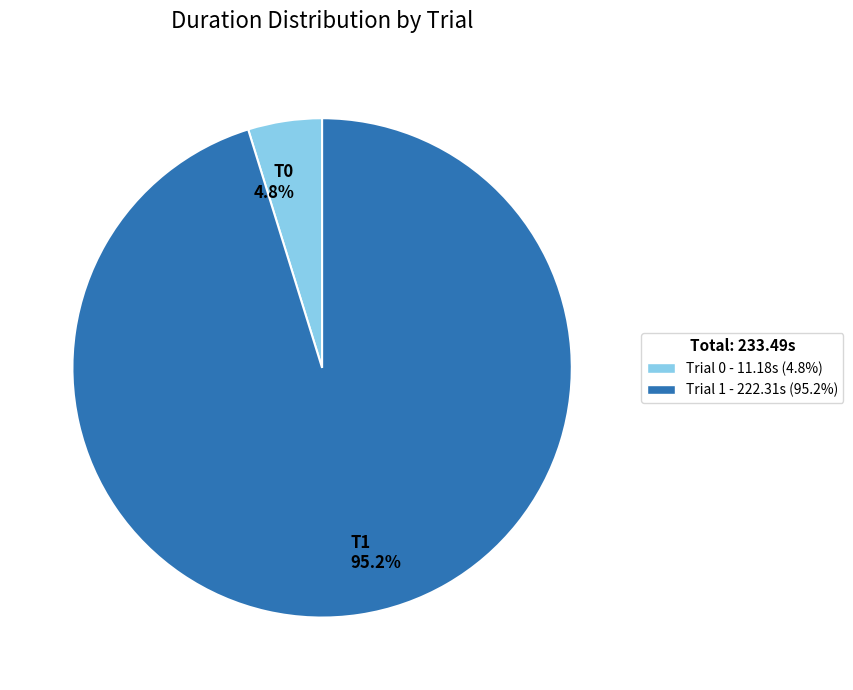

How many segments does this pie chart have?

2